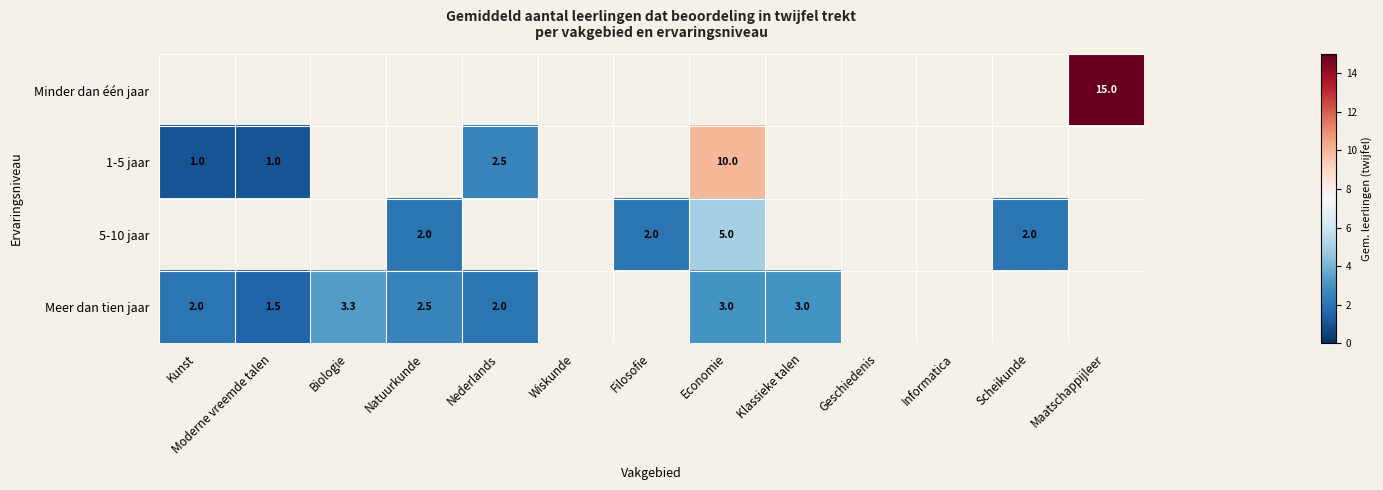

Is it true that Meer dan tien jaar equals 2.0 at Kunst?

True